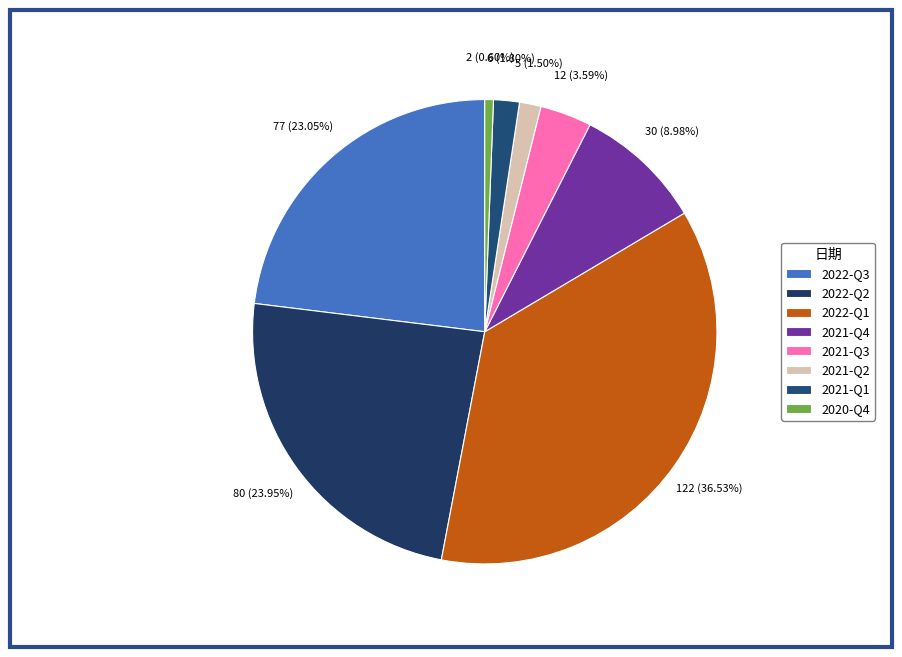

Count the number of slices in the pie.

8